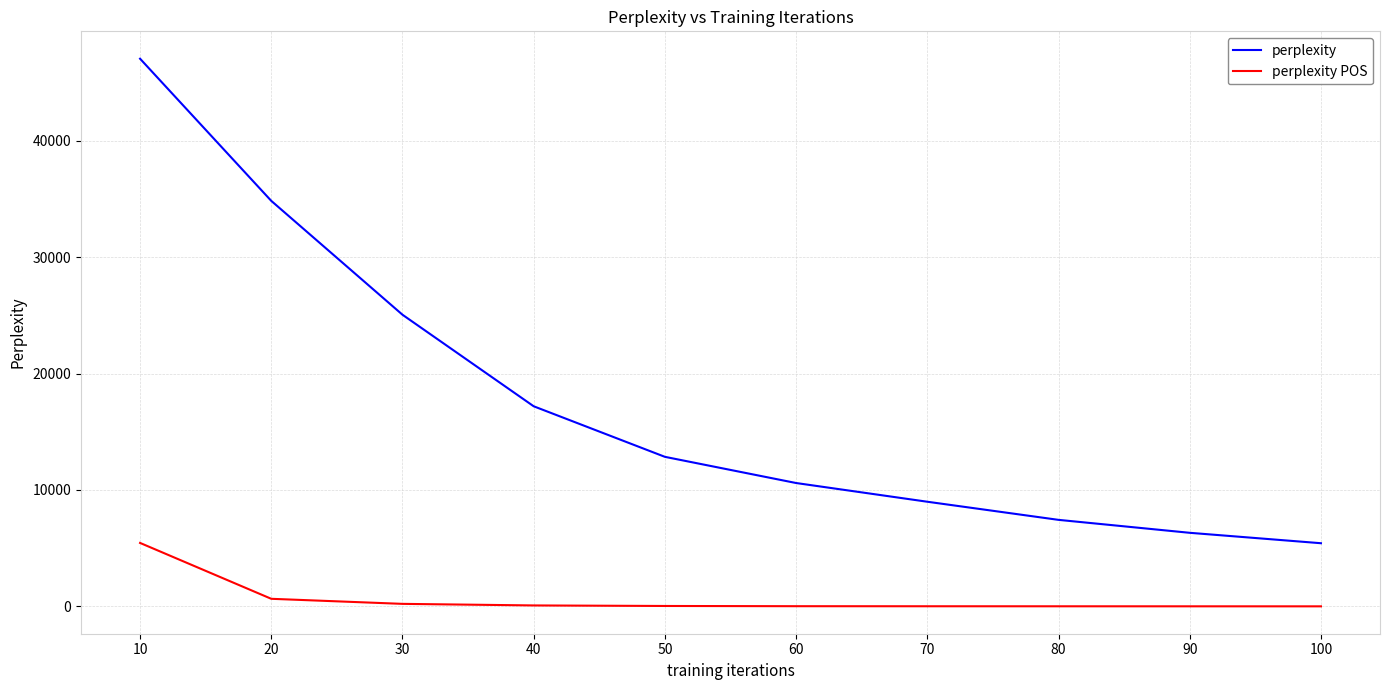

Which series has the largest total across all categories?

perplexity